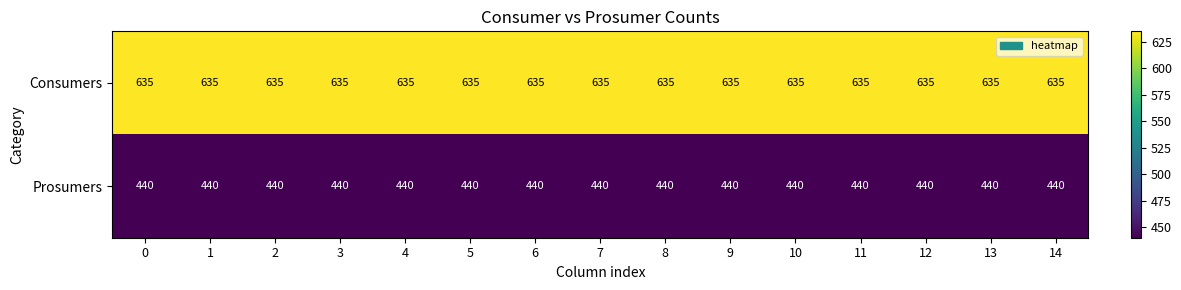

Rank the series by their average value, from lowest to highest.

Prosumers, Consumers